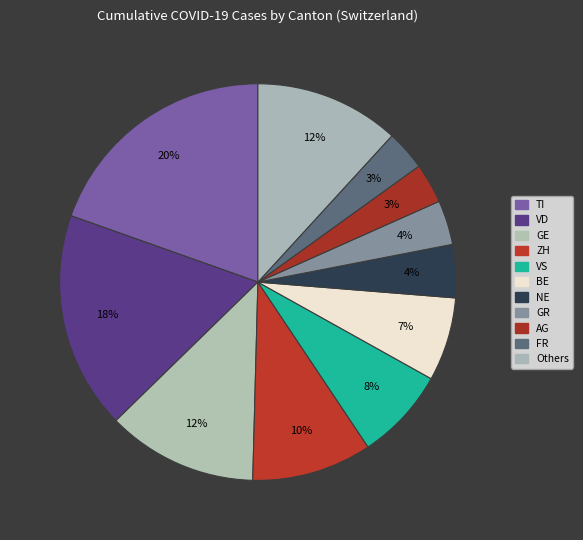

Count the number of slices in the pie.

11